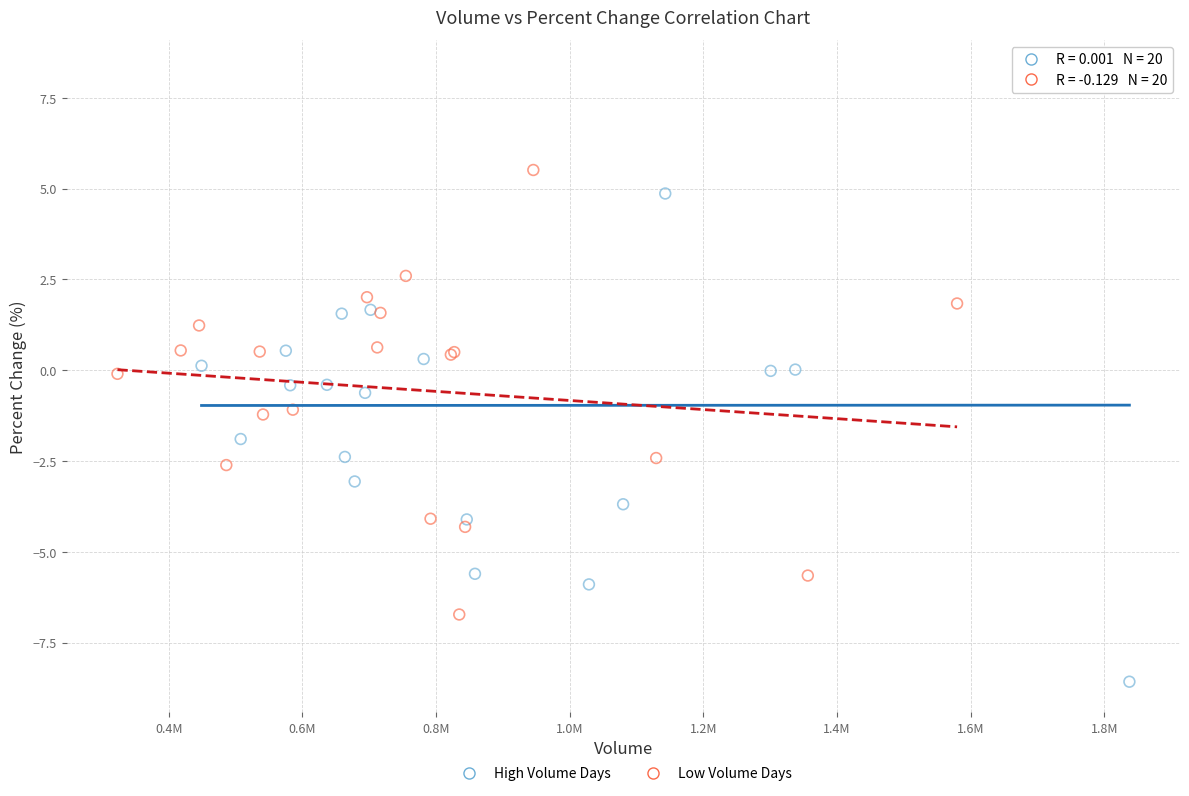

What are all the series names shown in the legend?

High Volume Days, Low Volume Days